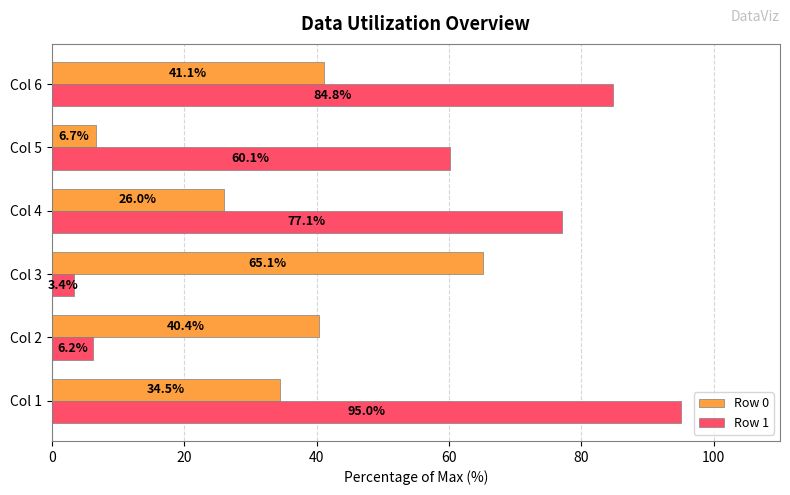

What is the greatest value displayed?

95.0